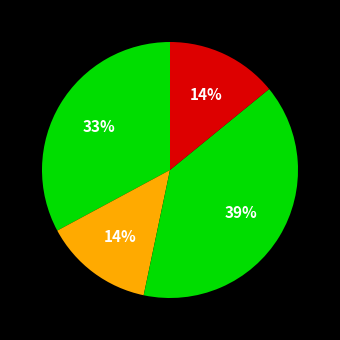

Count the number of slices in the pie.

4